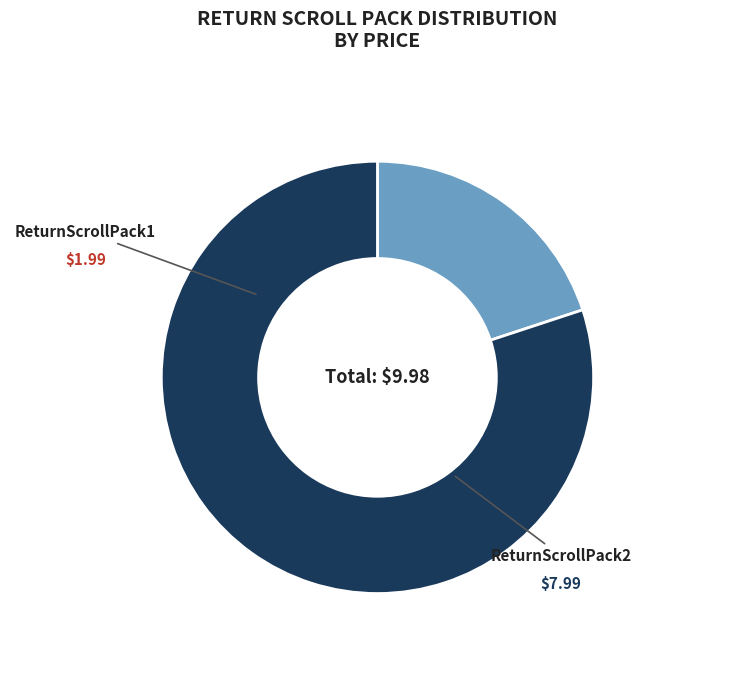

To the nearest percent, what is the combined percentage of ReturnScrollPack1 and ReturnScrollPack2?

100%